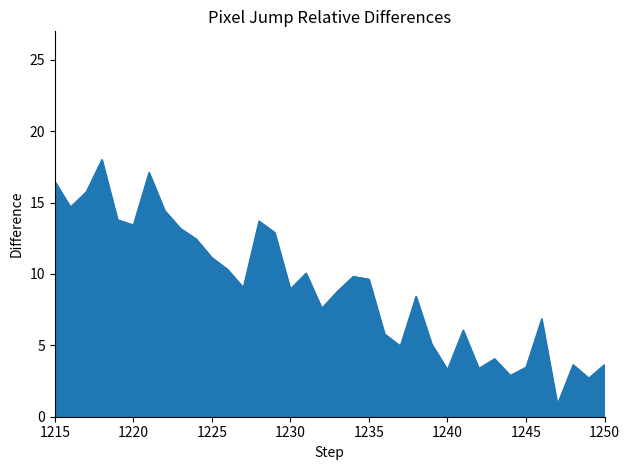

Does the chart display data point markers on the line(s)?

No